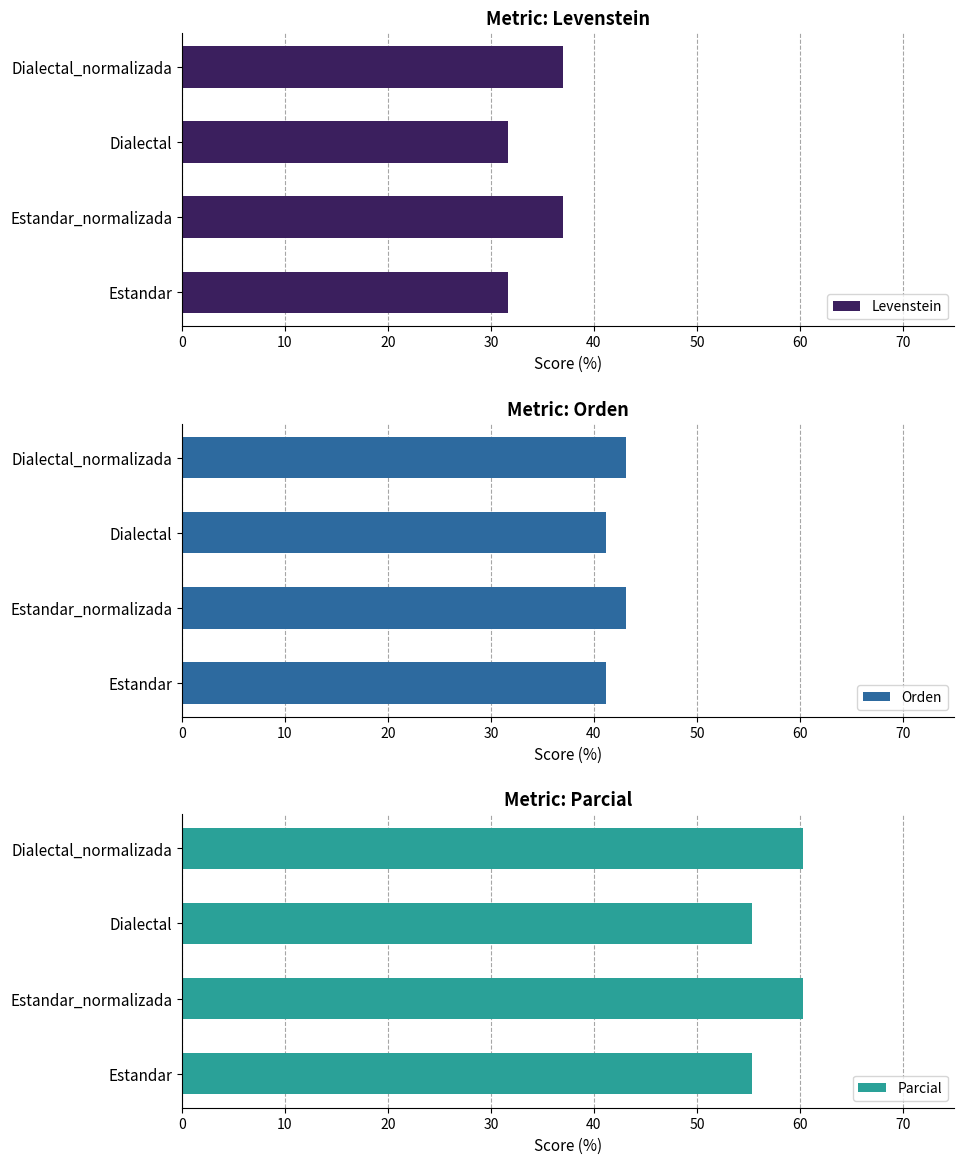

What value does the Orden series have at Dialectal_normalizada?

43.1